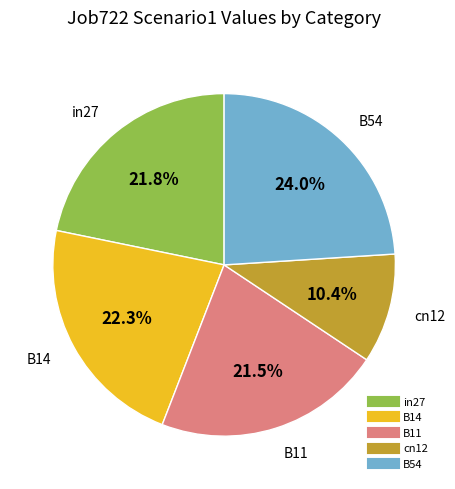

Which category has the biggest portion of the pie?

B54